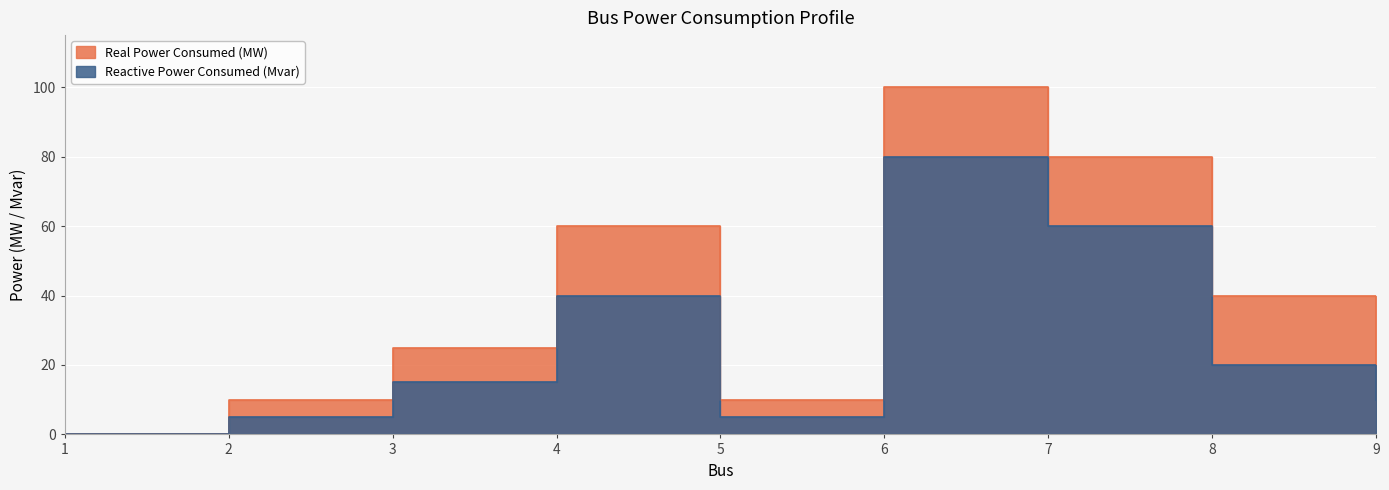

True or false: Reactive Power Consumed (Mvar) and Real Power Consumed (MW) cross at least once.

False